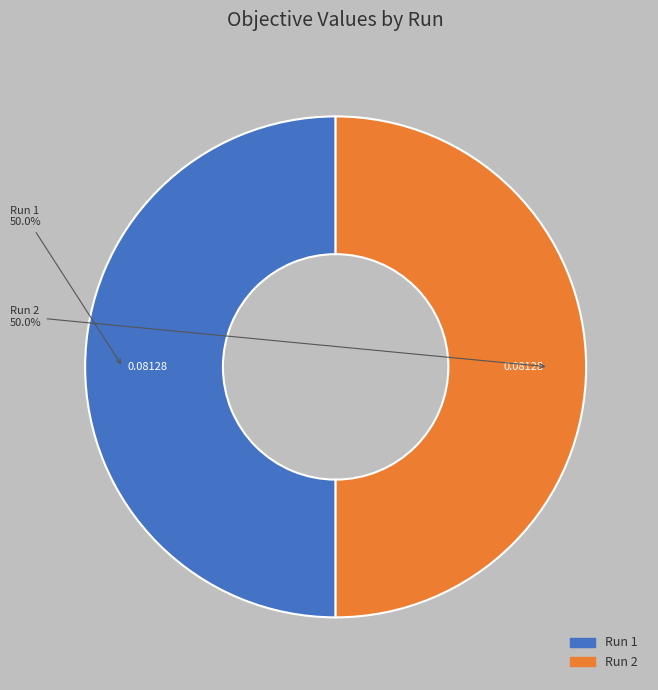

What is the total percentage of Run 2 and Run 1?

100.0%